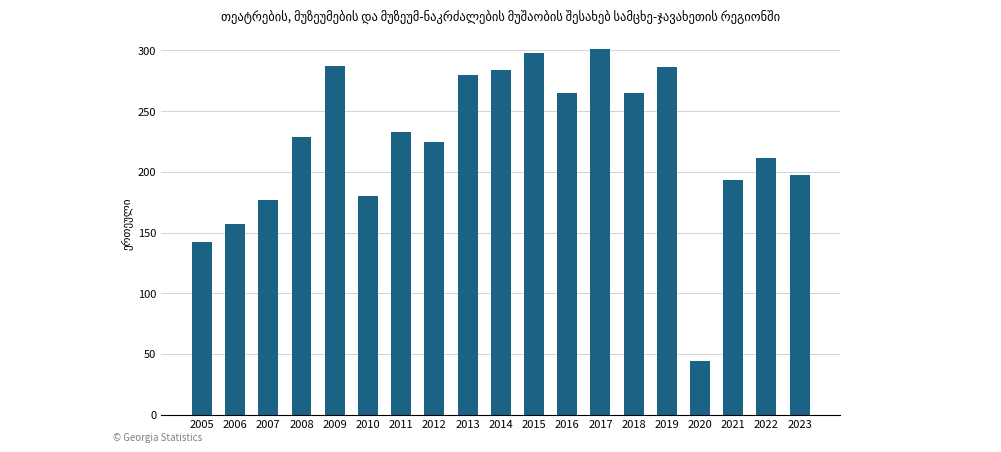

Which category has the lowest value across all series?

2020